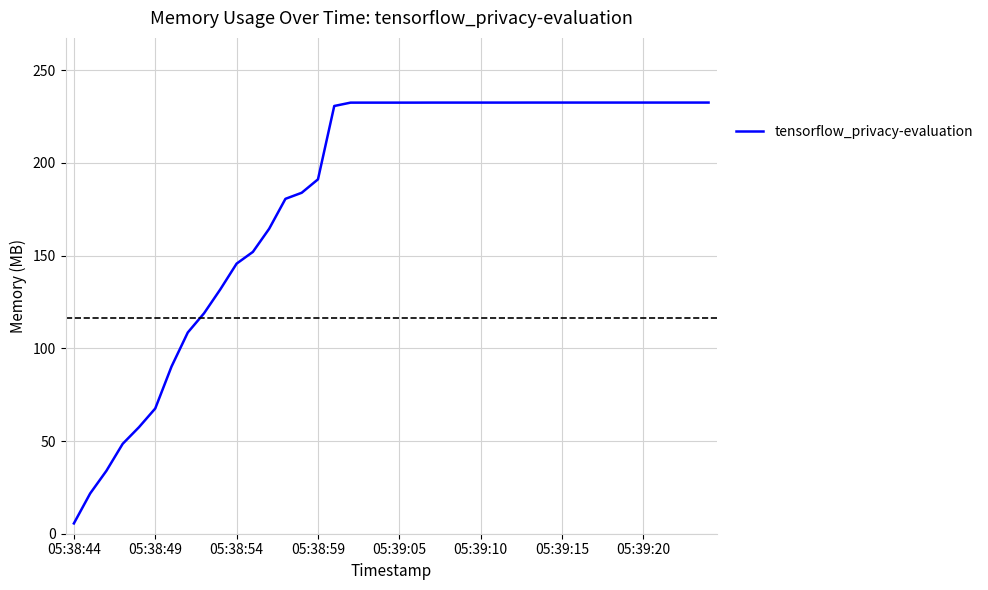

What is the difference between the second highest and minimum values?

227.0